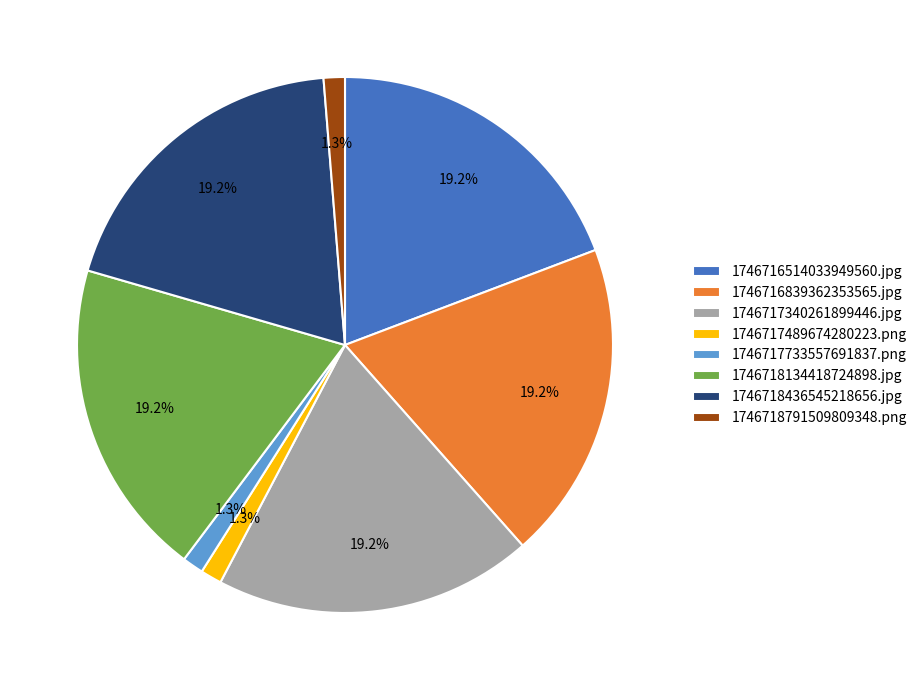

Do 1746718134418724898.jpg and 1746717340261899446.jpg together represent more than half of the pie?

No